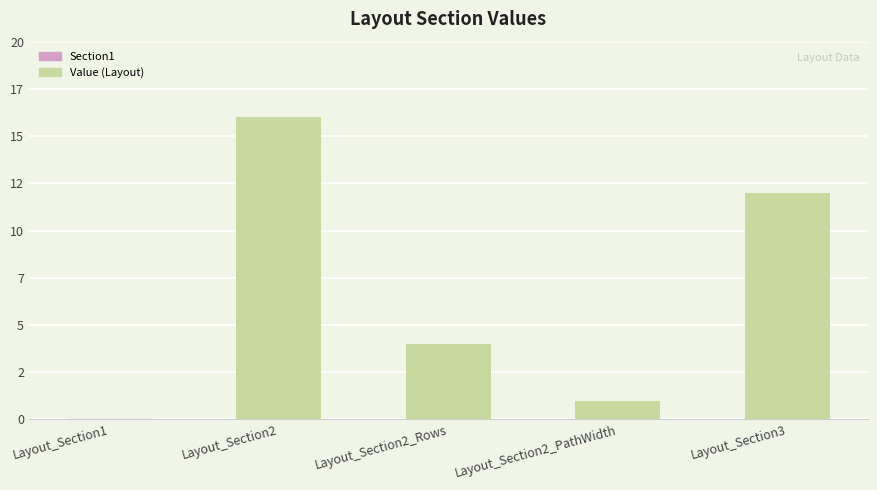

True or false: the data shows 2 at Layout_Section2_Rows.

False